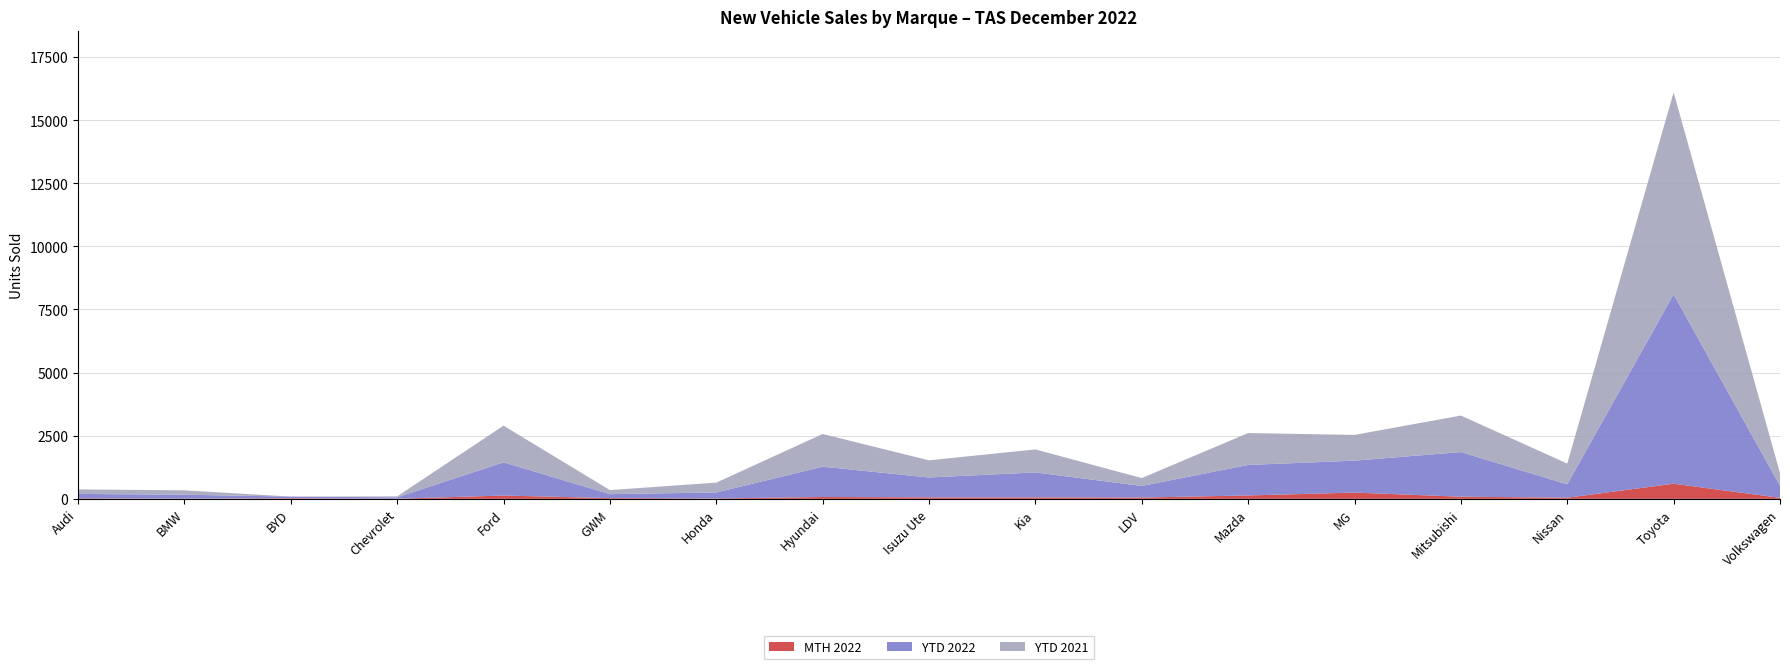

Reading left to right, what are all the values shown in this chart?

YTD 2021: Audi=179	BMW=175	BYD=0	Chevrolet=38	Ford=1452	GWM=161	Honda=390	Hyundai=1295	Isuzu Ute=680	Kia=911	LDV=312	Mazda=1263	MG=1020	Mitsubishi=1446	Nissan=821	Toyota=8000	Volkswagen=500
YTD 2022: Audi=175	BMW=156	BYD=67	Chevrolet=54	Ford=1316	GWM=157	Honda=238	Hyundai=1200	Isuzu Ute=787	Kia=988	LDV=460	Mazda=1208	MG=1265	Mitsubishi=1768	Nissan=531	Toyota=7500	Volkswagen=480
MTH 2022: Audi=20	BMW=7	BYD=23	Chevrolet=6	Ford=131	GWM=29	Honda=14	Hyundai=74	Isuzu Ute=59	Kia=59	LDV=51	Mazda=135	MG=248	Mitsubishi=85	Nissan=45	Toyota=600	Volkswagen=40